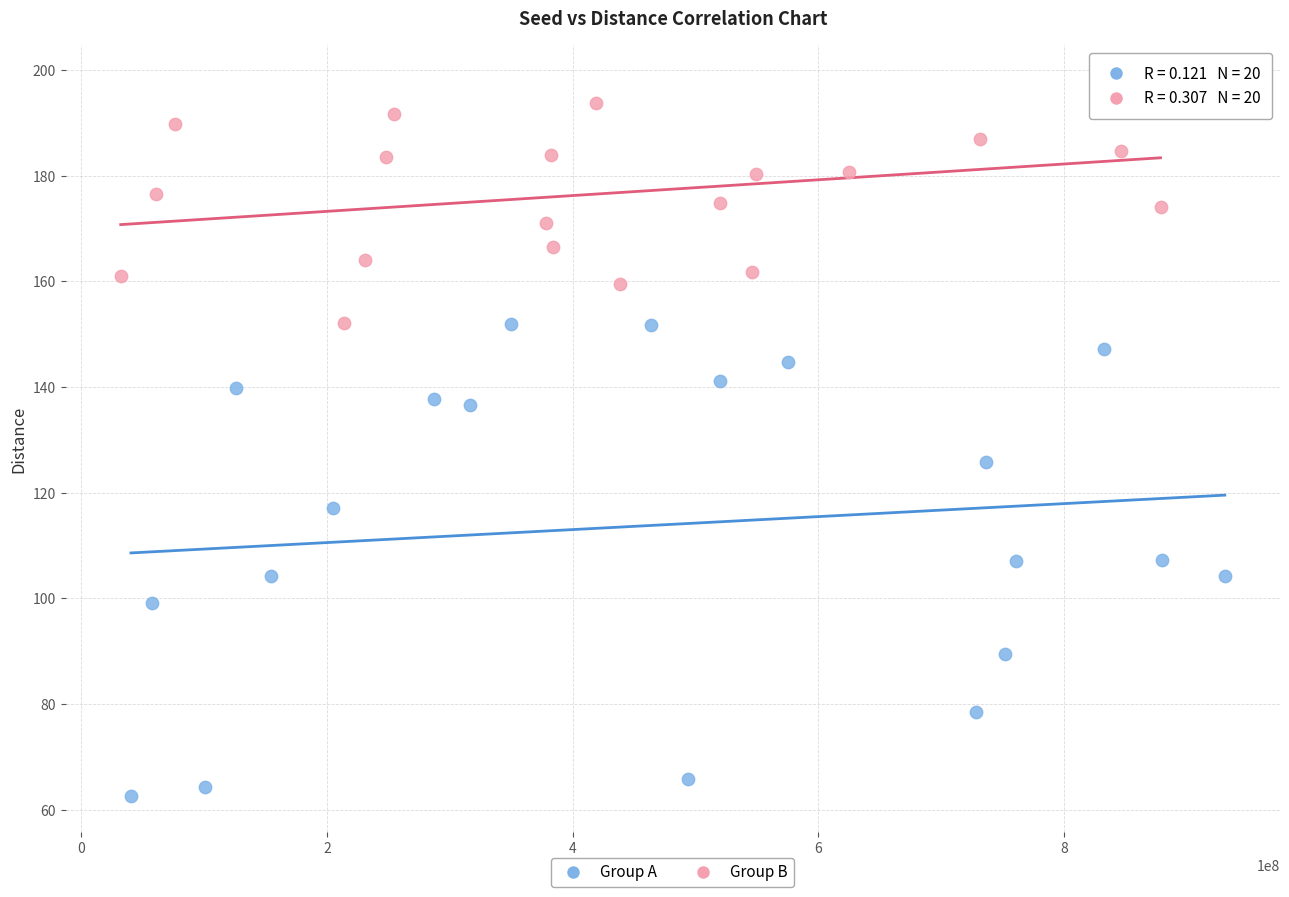

Which series reaches the minimum Y coordinate?

Group A